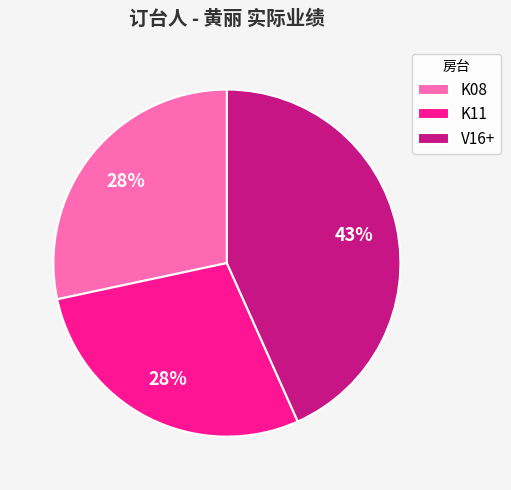

Do V16+ and K11 together represent more than half of the pie?

Yes